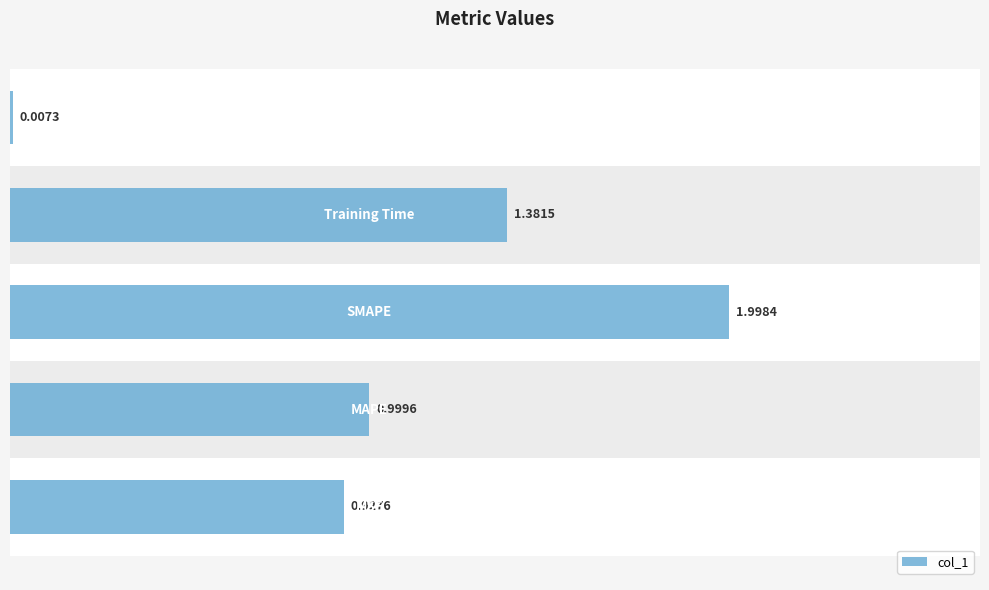

What is the sum of all values?

5.3